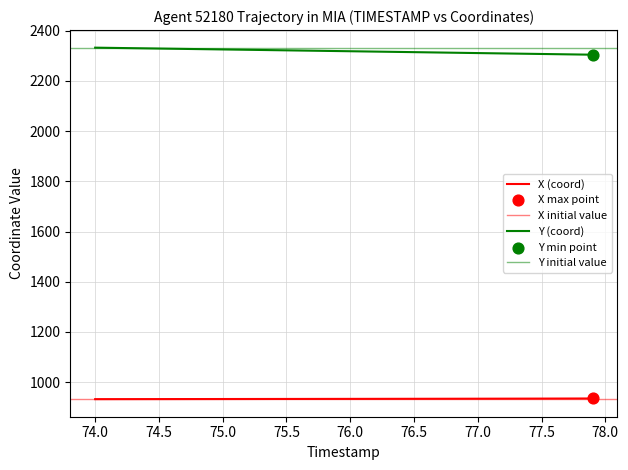

Which series has the widest spread of Y values?

Y